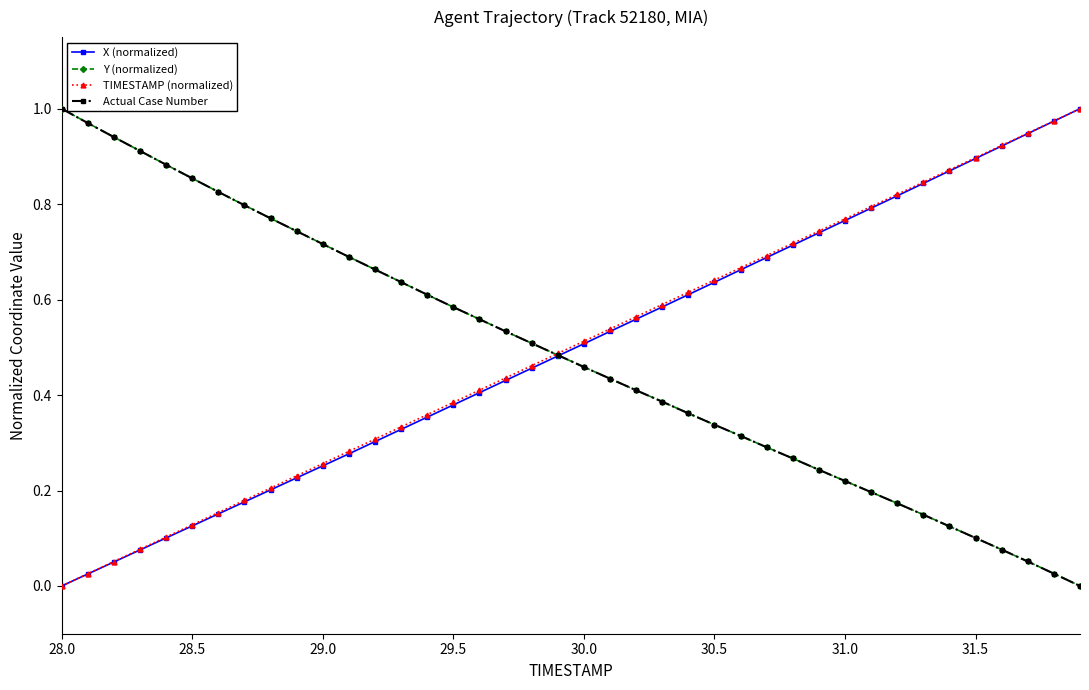

True or false: TIMESTAMP (normalized) has more than 2 points higher than both neighbors.

False